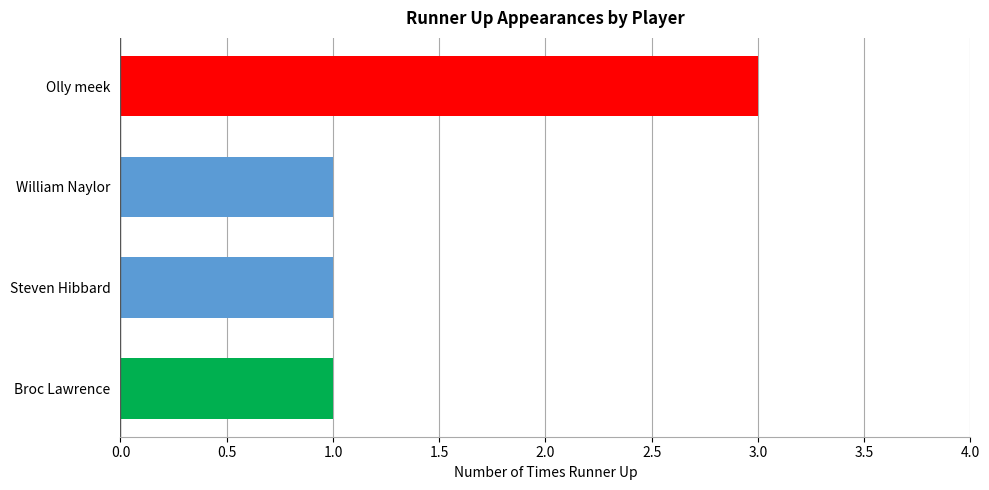

What is the smallest value displayed?

1